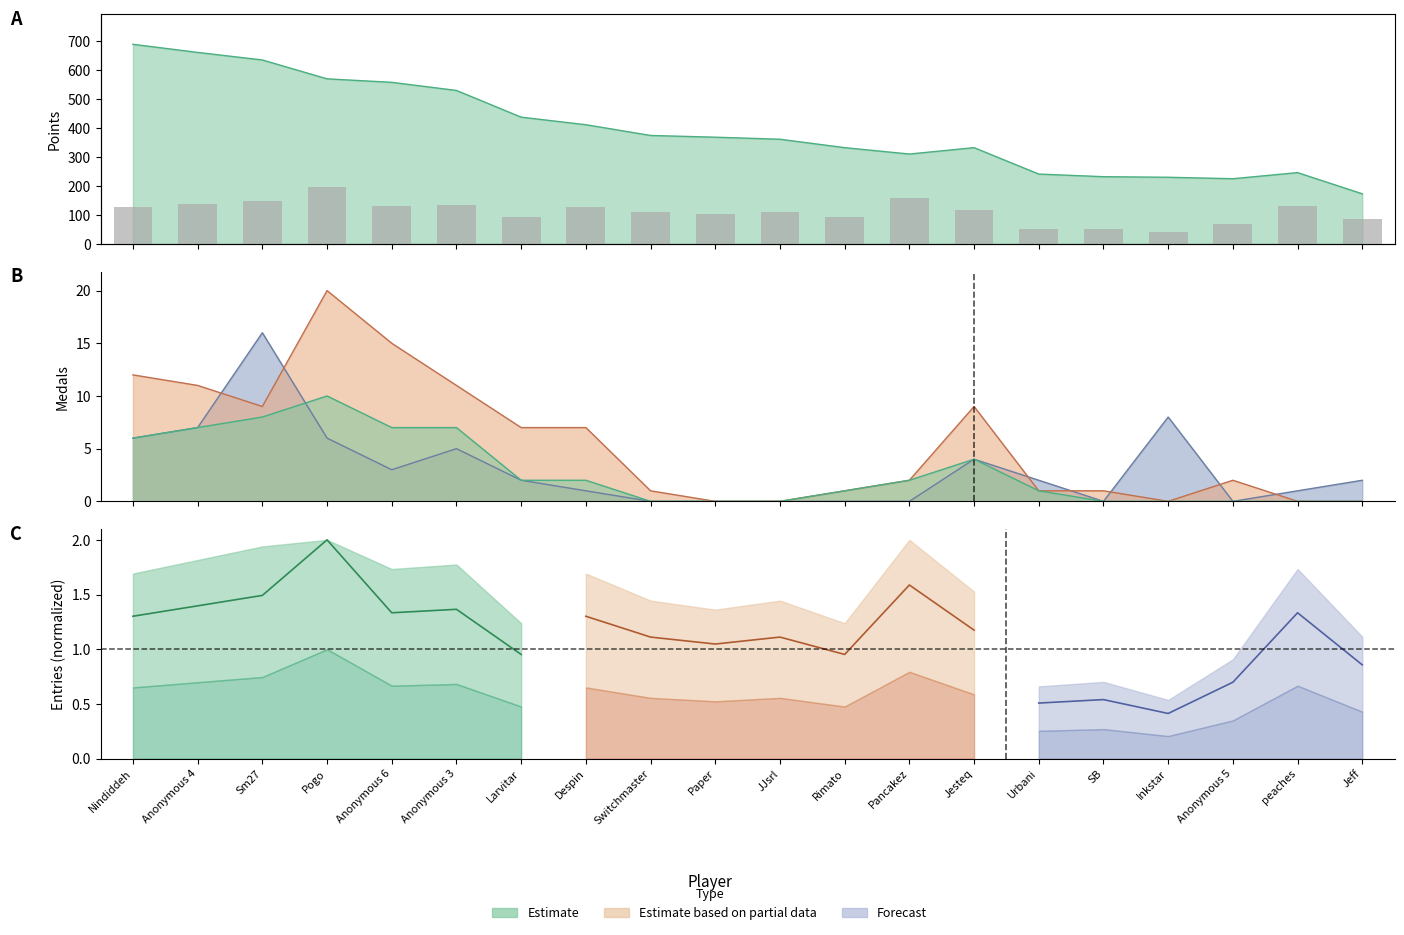

Count the number of categories in the chart.

20